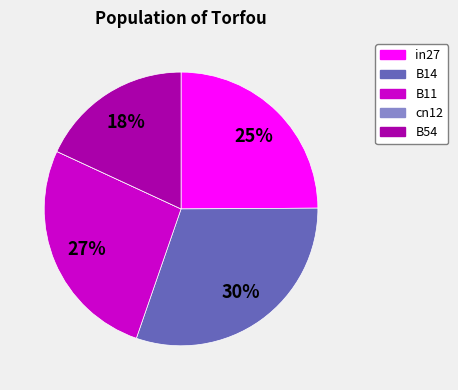

Combined, do B11 and B54 account for over 50%?

No